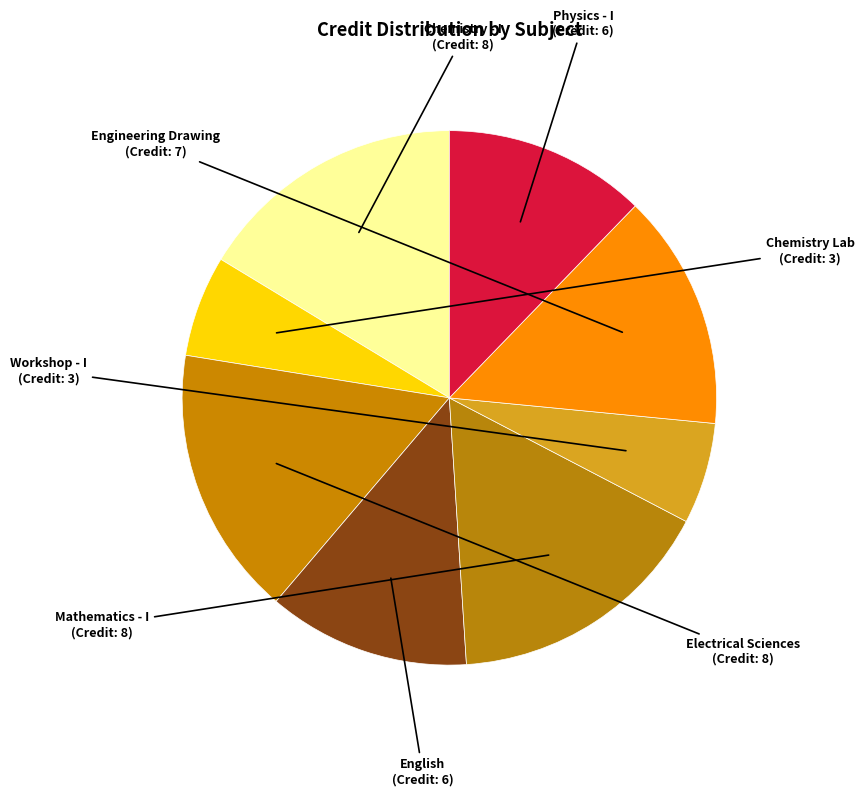

How many slices are in this pie chart?

8